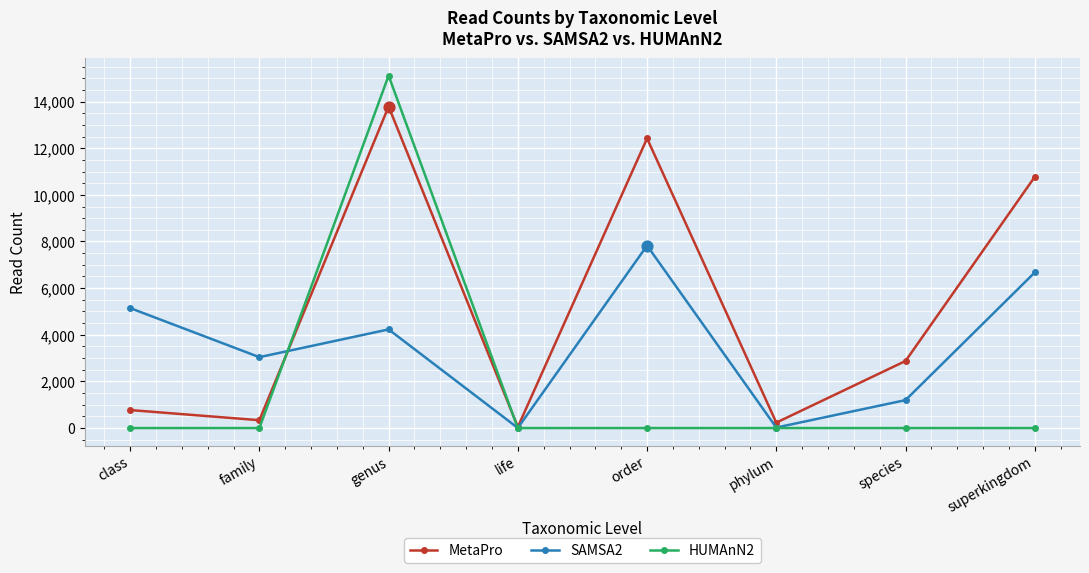

Is the value of HUMAnN2 at class greater than the value of SAMSA2 at genus?

No